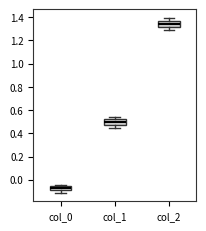

Which box's median line is the highest?

col_2